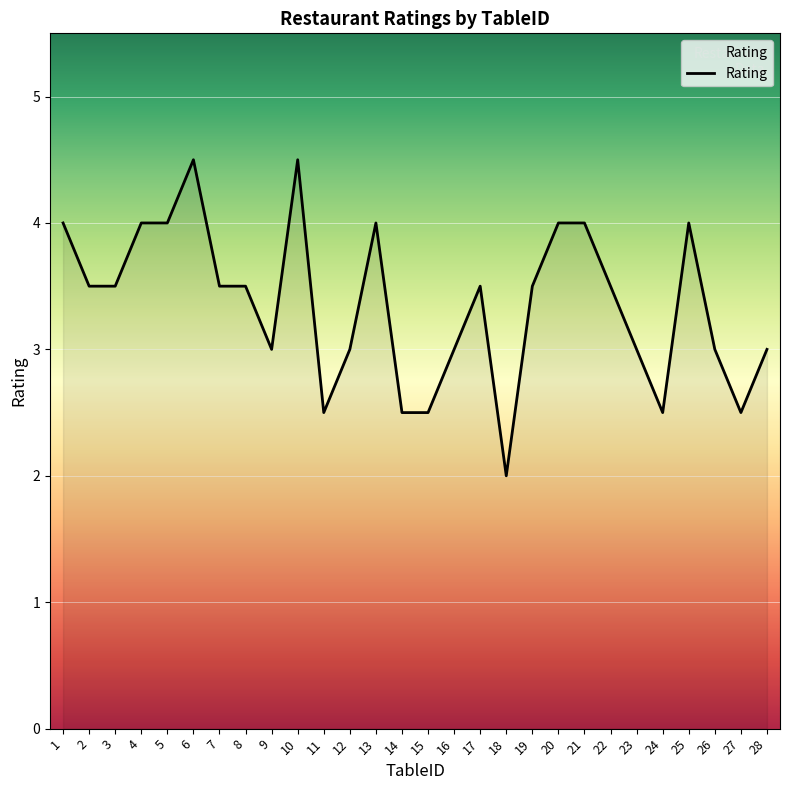

What is the sum of the values at 27 and 19?

6.0